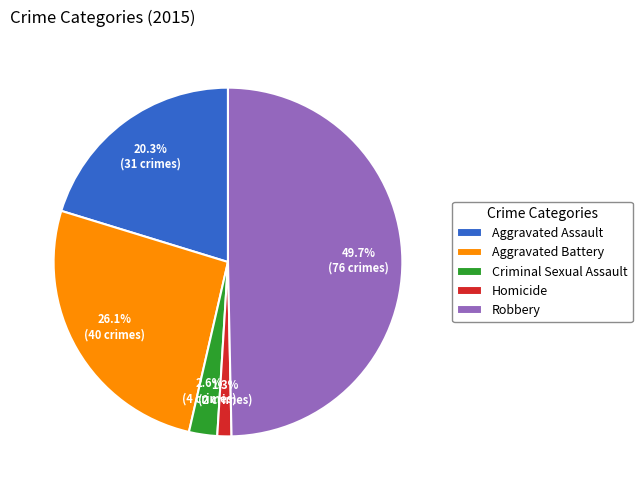

True or false: Aggravated Battery accounts for 40% of the total.

False